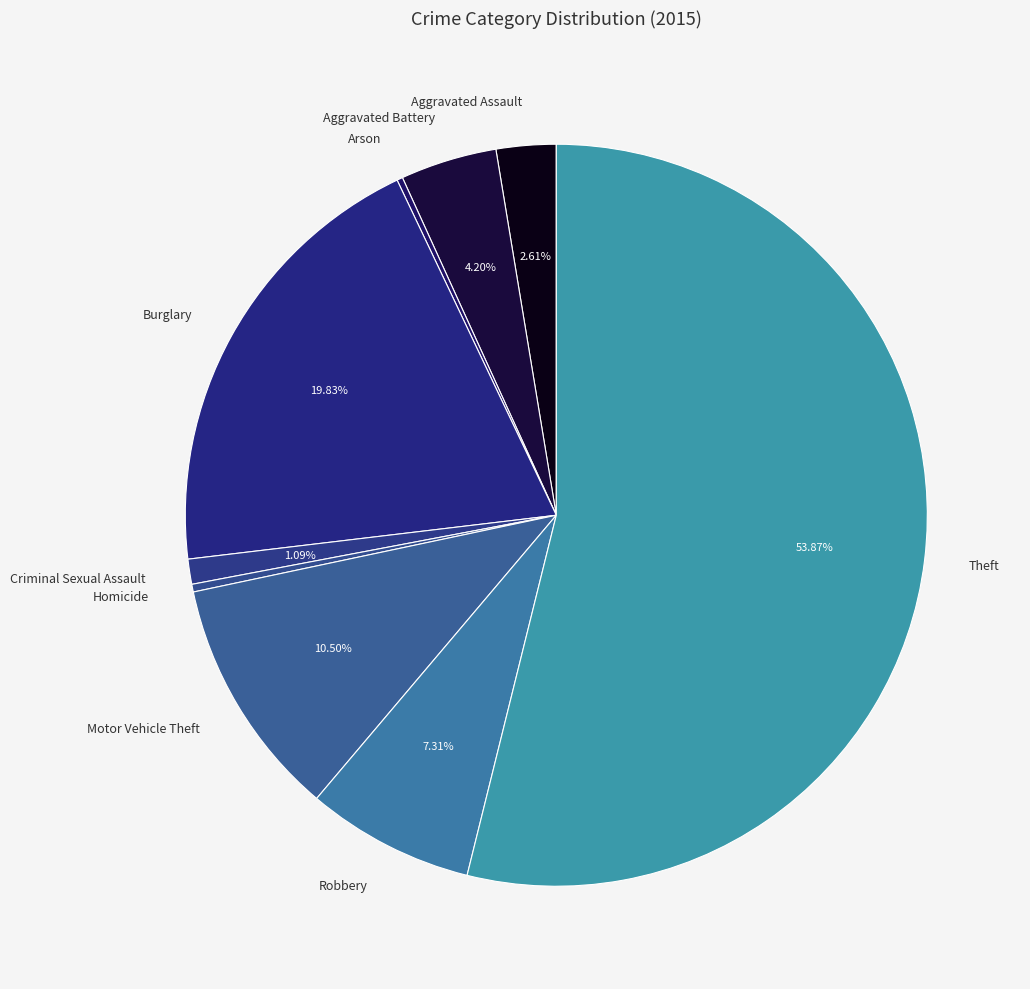

What percentage is NOT represented by Criminal Sexual Assault?

98.9%